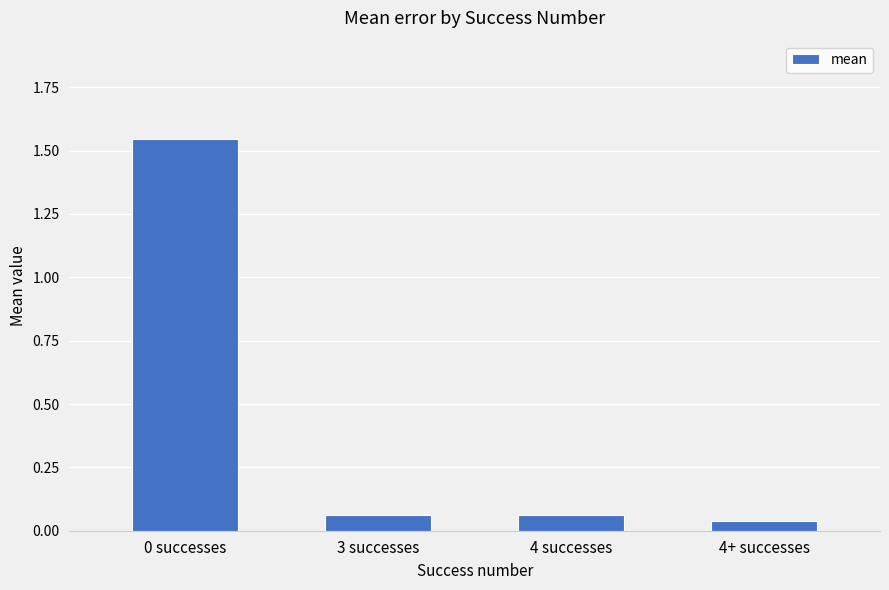

What position from the left is 3 successes?

2